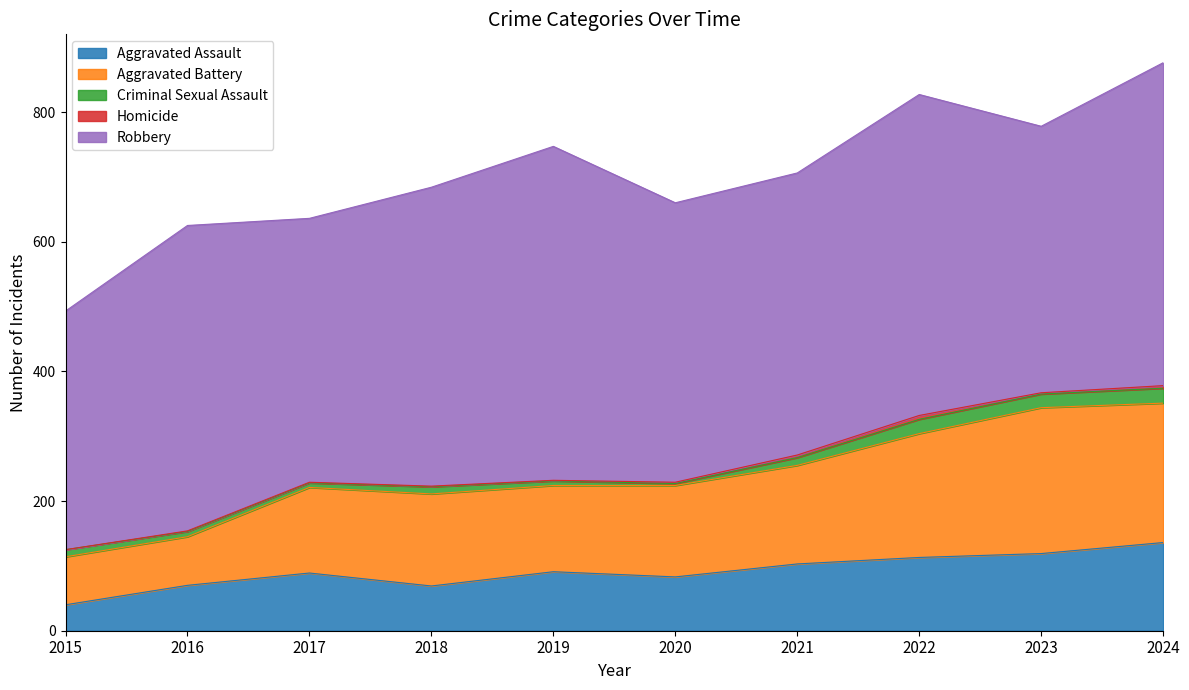

What is the value of the Robbery point at the 6th from the left?

431